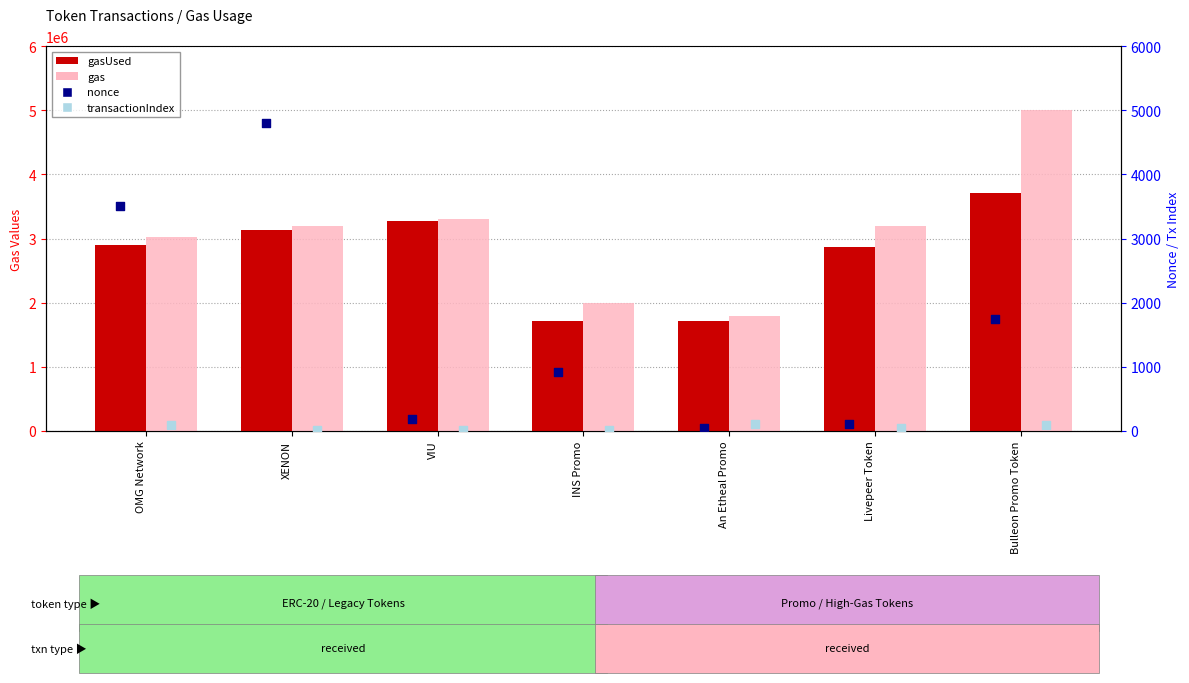

Is the value of gasUsed at OMG Network greater than the value of gas at XENON?

No